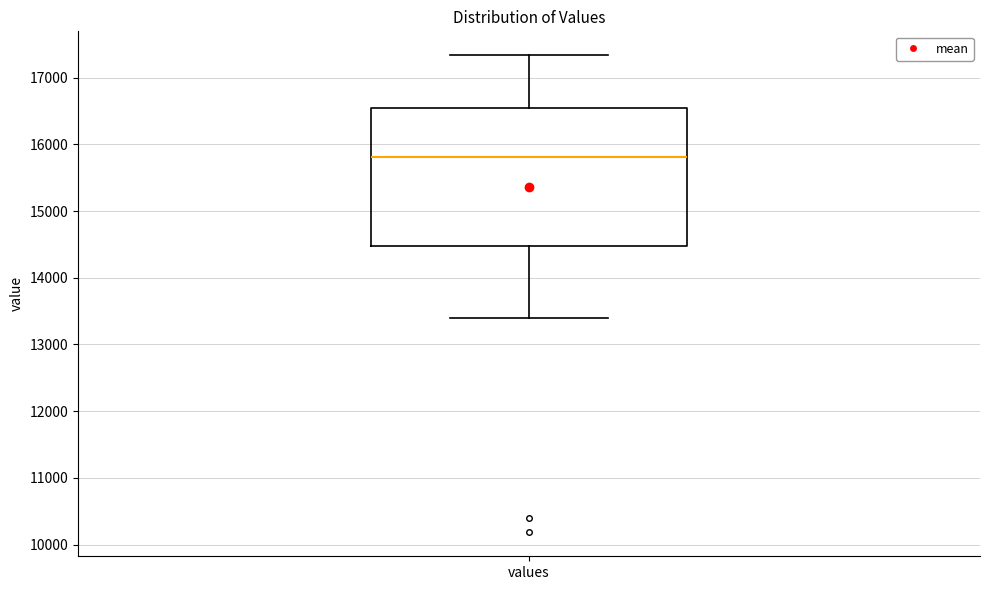

Read this box plot against the y-axis: the position of the median line, the range covered by the box, and the ends of both whiskers. The values are not printed on the chart, so give them approximately, as read against the axis.

median 15800, box 14500 to 16500, whiskers 13400 to 17300